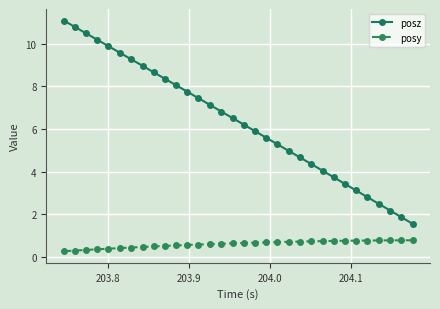

How many series are shown in this chart?

2